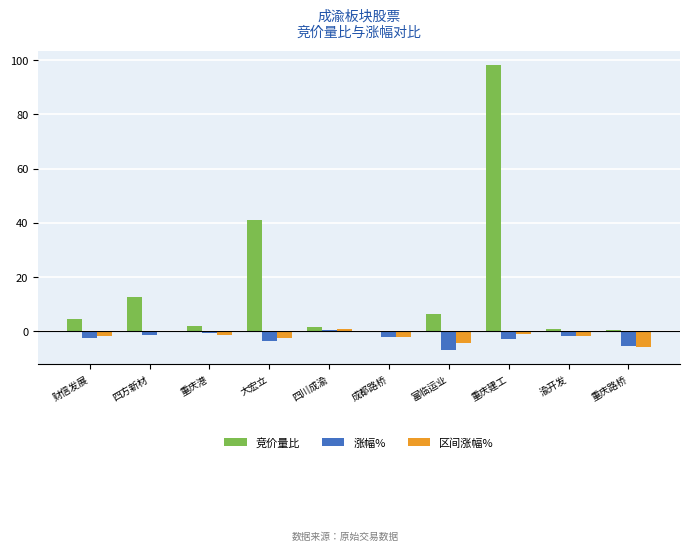

The 涨幅% series shows -9.4 at 重庆路桥. True or false?

False